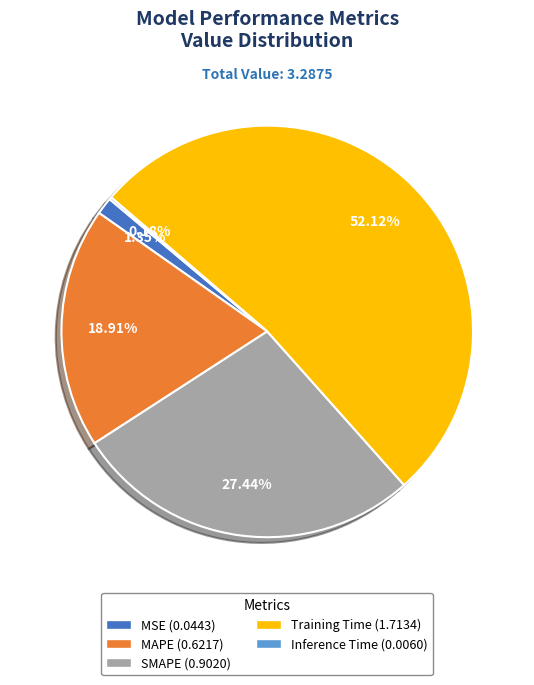

What percentage is the MSE slice, to the nearest percent?

1%